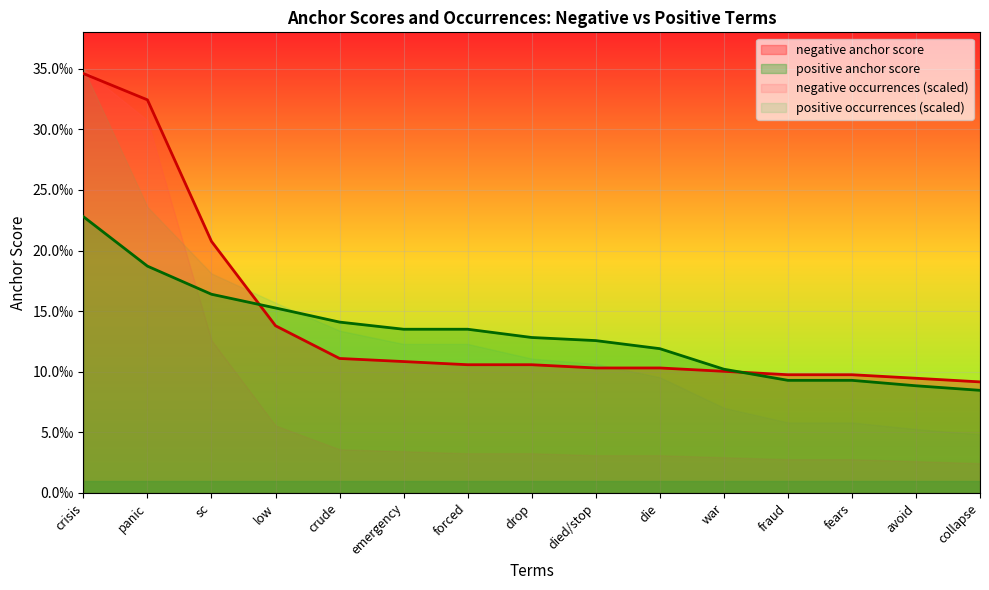

At war, list the series in order from smallest to largest.

negative anchor score, positive anchor score